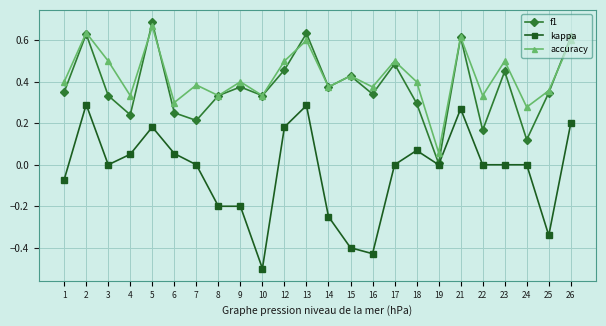

How many lines are shown in the chart?

3